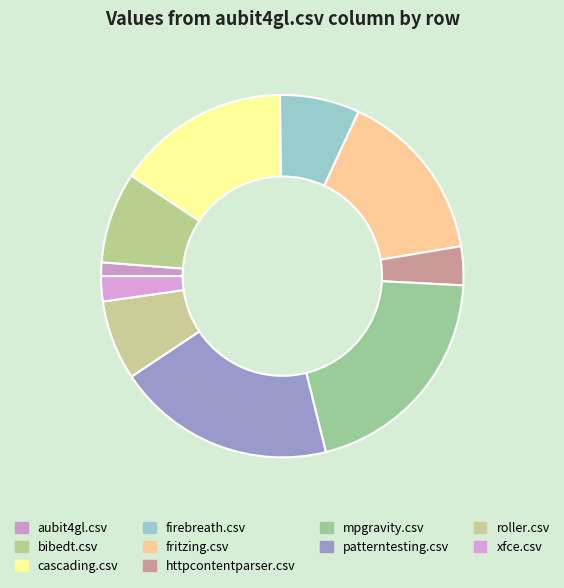

Does aubit4gl.csv account for over 50% of the chart?

No